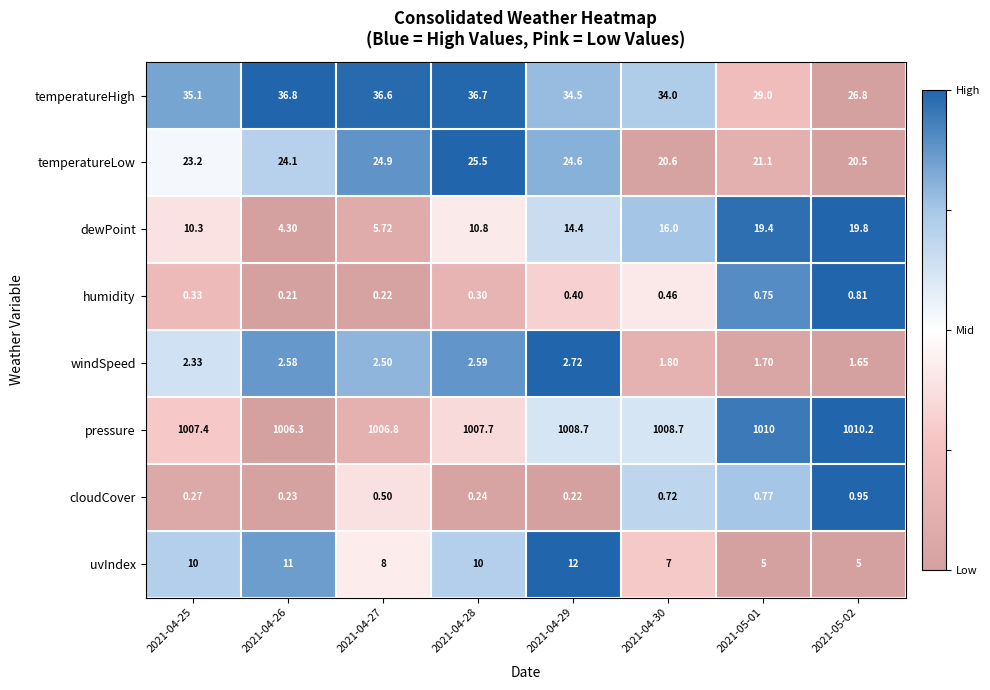

At 2021-04-30, list the series in order from smallest to largest.

humidity, cloudCover, windSpeed, uvIndex, dewPoint, temperatureLow, temperatureHigh, pressure